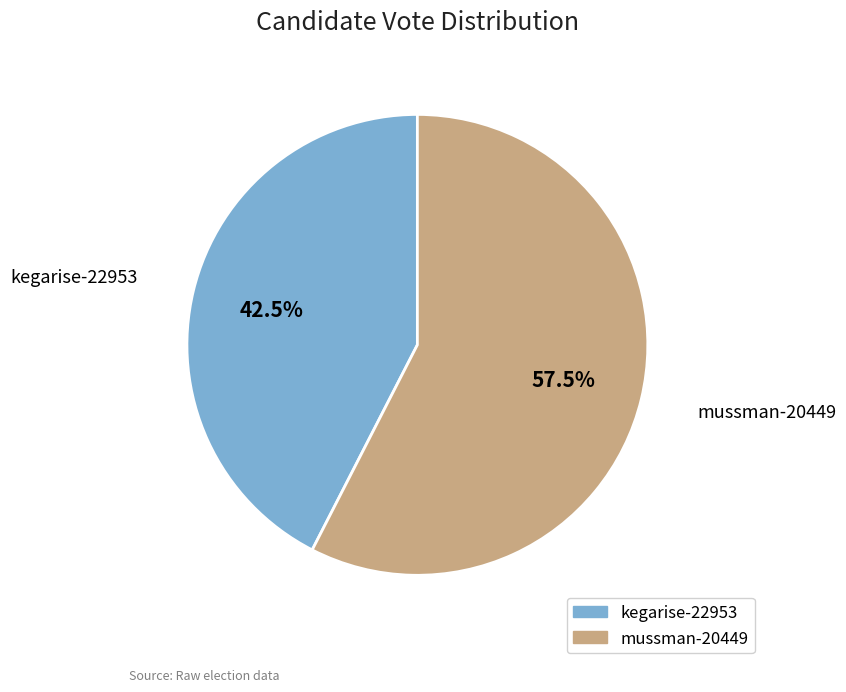

Combined, what portion of the pie is kegarise-22953 and mussman-20449?

100.0%